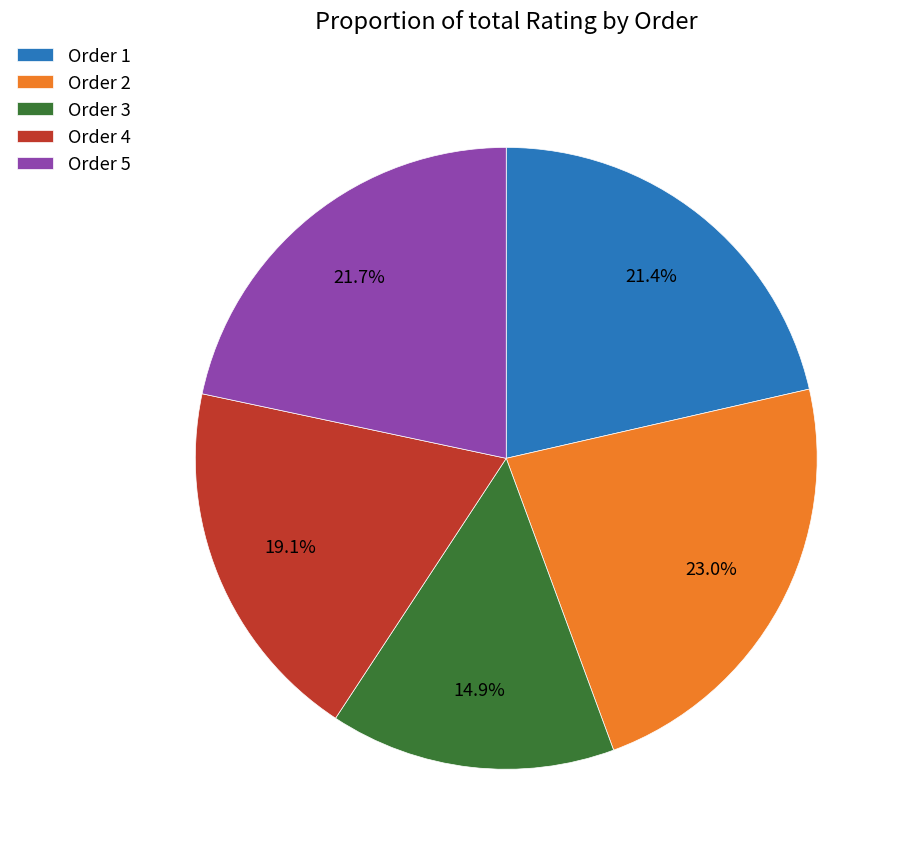

Which slice is the largest?

Order 2